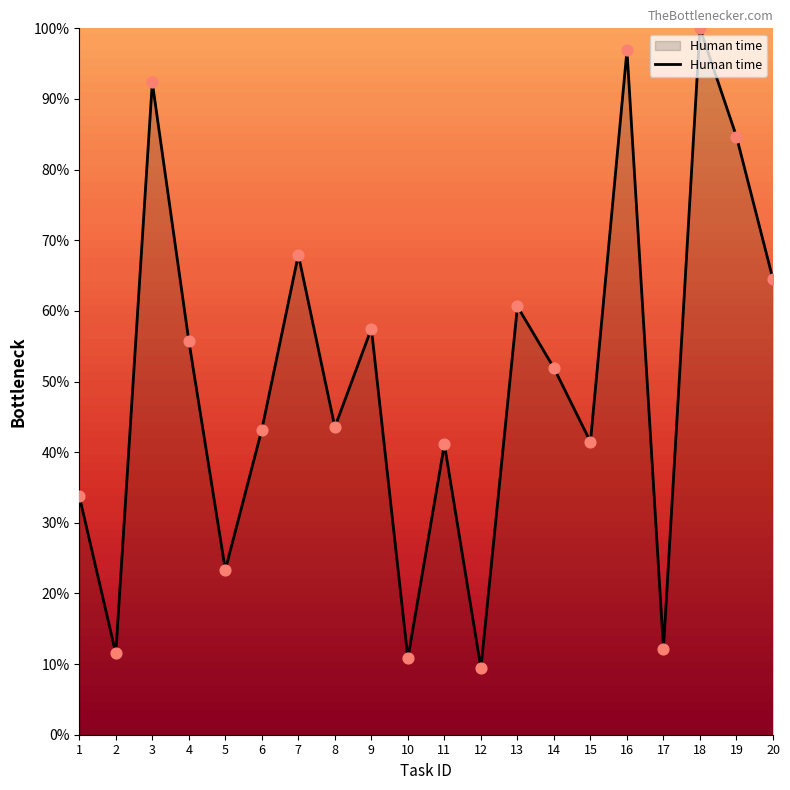

Approximately how many times larger is the value at 8 compared to 11?

1.1